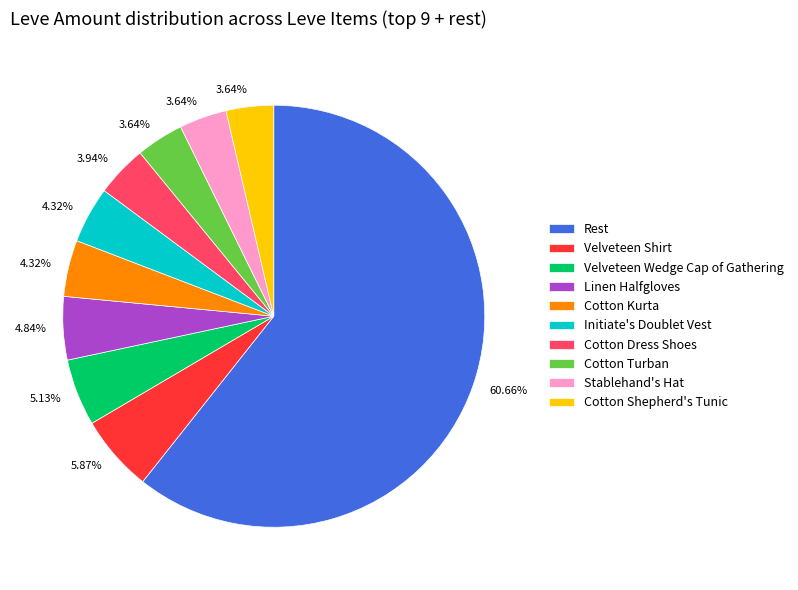

What is the ratio of the value at Cotton Dress Shoes to the value at Stablehand's Hat?

1.1